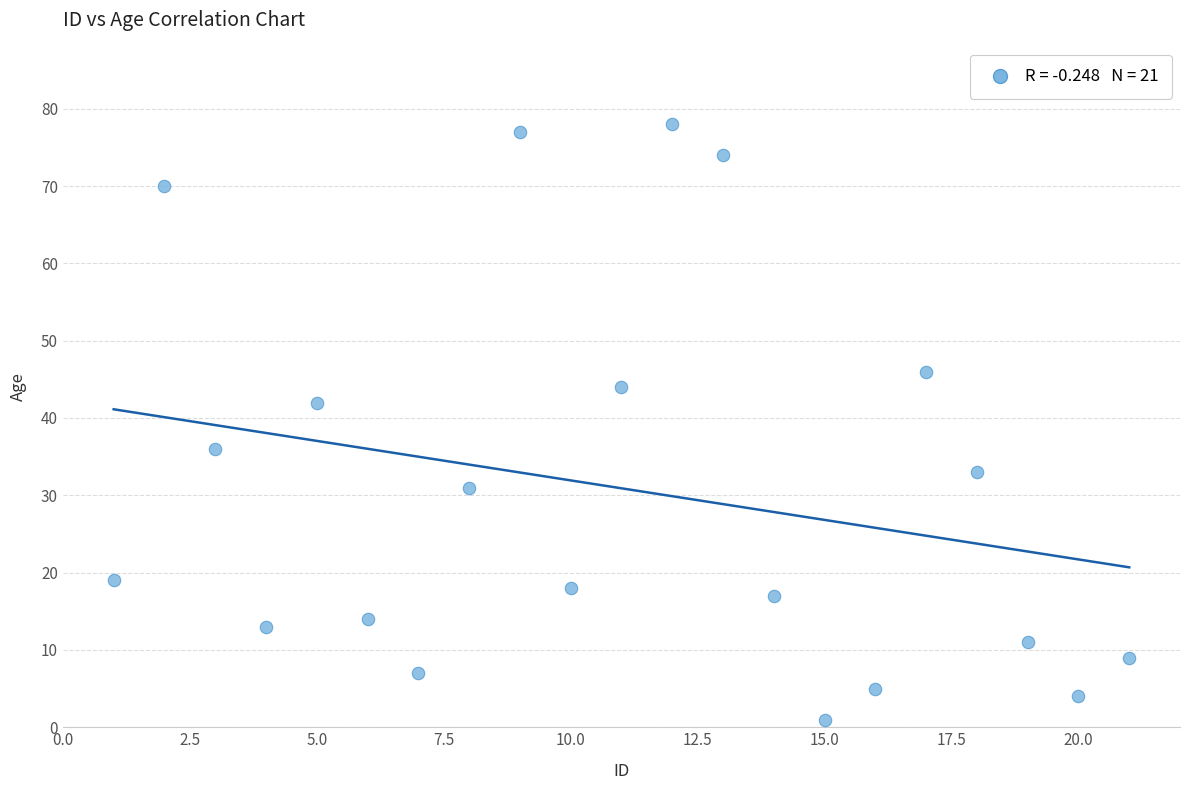

What is the range of Y values (max minus min)?

77